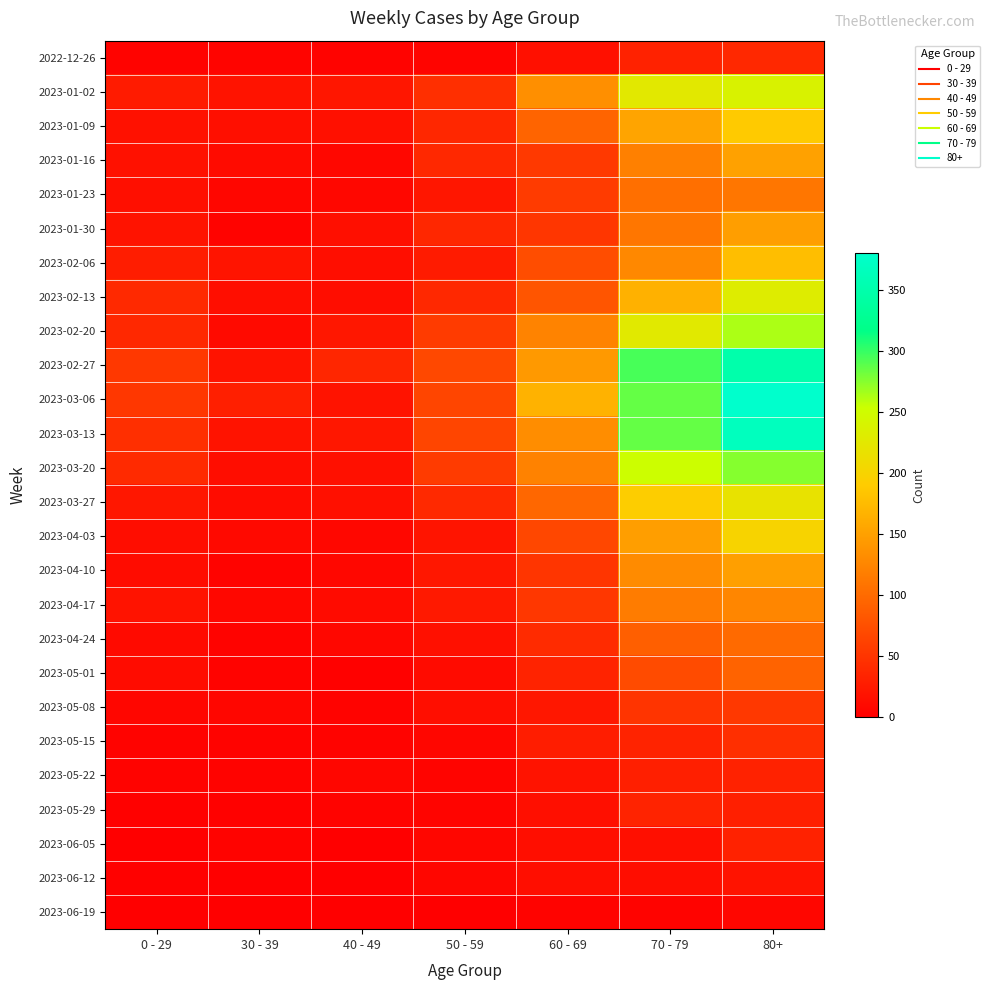

Reading right to left, transcribe all the data shown in this chart.

2022-12-26: 80+=38	70 - 79=32	60 - 69=16	50 - 59=5	40 - 49=4	30 - 39=5	0 - 29=4
2023-01-02: 80+=238	70 - 79=225	60 - 69=134	50 - 59=44	40 - 49=21	30 - 39=18	0 - 29=26
2023-01-09: 80+=189	70 - 79=153	60 - 69=94	50 - 59=37	40 - 49=16	30 - 39=15	0 - 29=17
2023-01-16: 80+=150	70 - 79=120	60 - 69=54	50 - 59=38	40 - 49=8	30 - 39=11	0 - 29=17
2023-01-23: 80+=110	70 - 79=104	60 - 69=55	50 - 59=21	40 - 49=8	30 - 39=6	0 - 29=15
2023-01-30: 80+=148	70 - 79=111	60 - 69=51	50 - 59=37	40 - 49=15	30 - 39=4	0 - 29=18
2023-02-06: 80+=178	70 - 79=127	60 - 69=72	50 - 59=26	40 - 49=14	30 - 39=20	0 - 29=28
2023-02-13: 80+=230	70 - 79=165	60 - 69=80	50 - 59=38	40 - 49=13	30 - 39=14	0 - 29=39
2023-02-20: 80+=263	70 - 79=227	60 - 69=123	50 - 59=55	40 - 49=23	30 - 39=10	0 - 29=38
2023-02-27: 80+=349	70 - 79=294	60 - 69=143	50 - 59=68	40 - 49=36	30 - 39=18	0 - 29=53
2023-03-06: 80+=380	70 - 79=285	60 - 69=166	50 - 59=65	40 - 49=19	30 - 39=29	0 - 29=52
2023-03-13: 80+=367	70 - 79=285	60 - 69=132	50 - 59=65	40 - 49=23	30 - 39=19	0 - 29=44
2023-03-20: 80+=275	70 - 79=252	60 - 69=121	50 - 59=55	40 - 49=16	30 - 39=13	0 - 29=40
2023-03-27: 80+=218	70 - 79=192	60 - 69=97	50 - 59=39	40 - 49=16	30 - 39=12	0 - 29=22
2023-04-03: 80+=199	70 - 79=147	60 - 69=67	50 - 59=20	40 - 49=7	30 - 39=9	0 - 29=13
2023-04-10: 80+=149	70 - 79=130	60 - 69=50	50 - 59=23	40 - 49=8	30 - 39=4	0 - 29=12
2023-04-17: 80+=126	70 - 79=116	60 - 69=52	50 - 59=24	40 - 49=11	30 - 39=8	0 - 29=19
2023-04-24: 80+=99	70 - 79=89	60 - 69=41	50 - 59=16	40 - 49=7	30 - 39=3	0 - 29=10
2023-05-01: 80+=93	70 - 79=70	60 - 69=33	50 - 59=11	40 - 49=2	30 - 39=4	0 - 29=12
2023-05-08: 80+=53	70 - 79=49	60 - 69=22	50 - 59=14	40 - 49=4	30 - 39=6	0 - 29=6
2023-05-15: 80+=44	70 - 79=34	60 - 69=28	50 - 59=6	40 - 49=3	30 - 39=4	0 - 29=4
2023-05-22: 80+=32	70 - 79=30	60 - 69=18	50 - 59=5	40 - 49=6	30 - 39=3	0 - 29=3
2023-05-29: 80+=29	70 - 79=34	60 - 69=15	50 - 59=5	40 - 49=3	30 - 39=2	0 - 29=2
2023-06-05: 80+=32	70 - 79=15	60 - 69=14	50 - 59=6	40 - 49=1	30 - 39=3	0 - 29=1
2023-06-12: 80+=19	70 - 79=13	60 - 69=14	50 - 59=6	40 - 49=1	30 - 39=1	0 - 29=2
2023-06-19: 80+=6	70 - 79=4	60 - 69=4	50 - 59=0	40 - 49=0	30 - 39=1	0 - 29=0